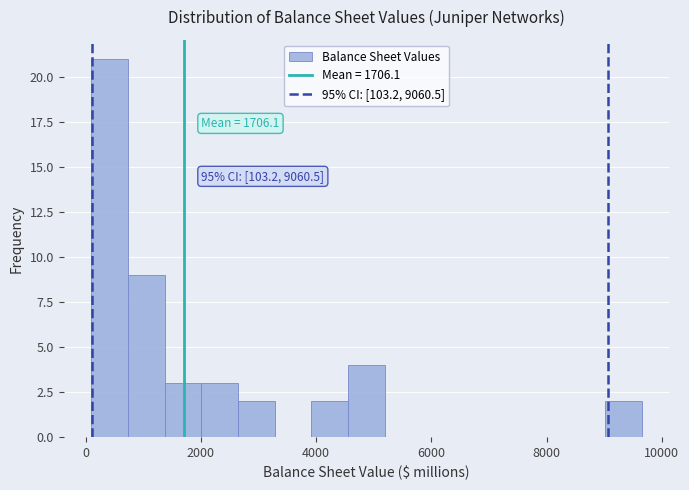

Read against the x-axis, roughly where is the centre of the tallest bar?

400